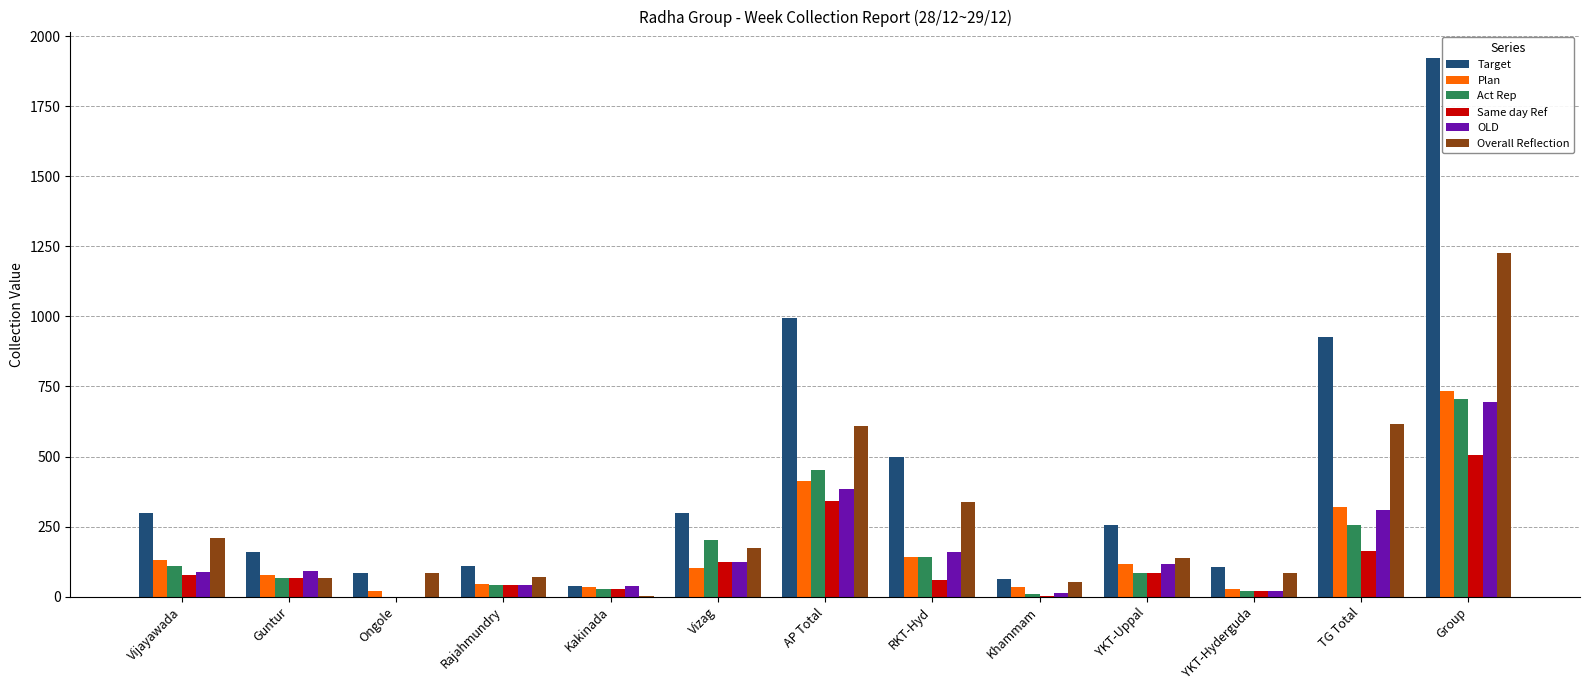

Is it true that OLD equals 255.0 at RKT-Hyd?

False